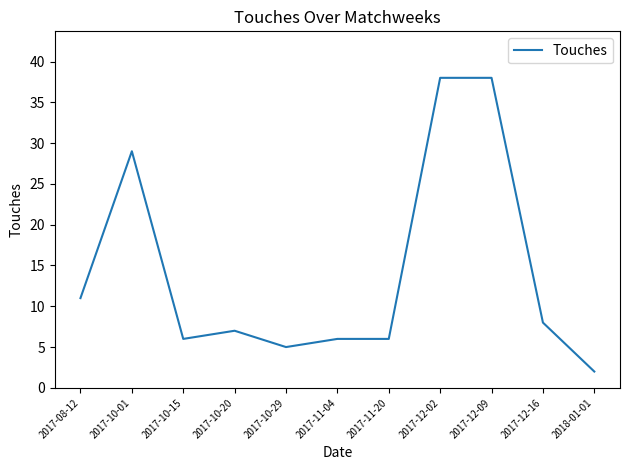

True or false: the data shows 8 at 2017-10-15.

False